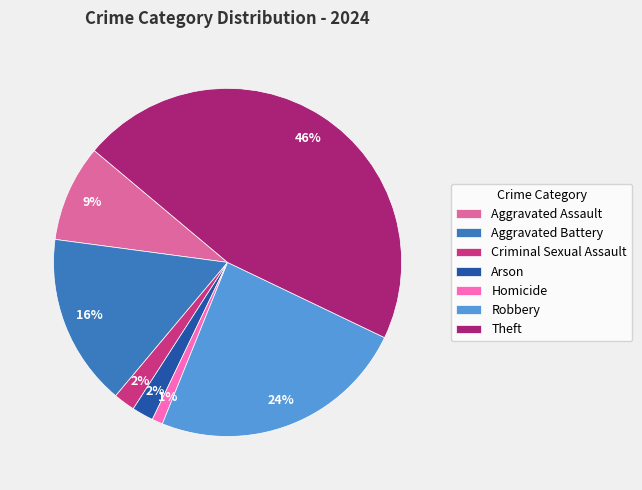

What is the largest slice in the pie chart?

Theft